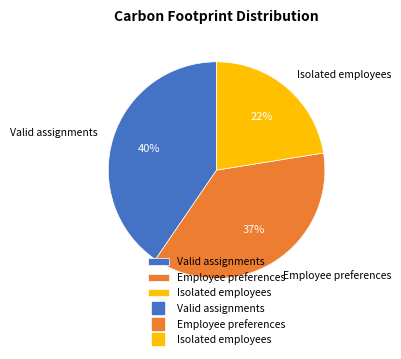

To the nearest percent, what is the combined percentage of Isolated employees and Valid assignments?

63%